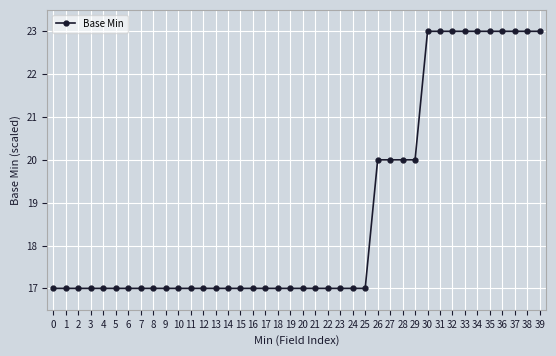

What is the value of the 36th point from the left?

23